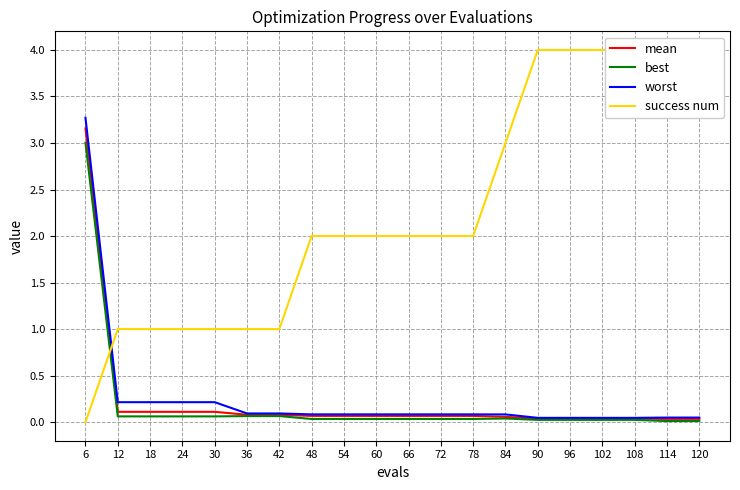

Reading right to left, transcribe all the data shown in this chart.

mean: 0.0	0.0	0.0	0.0	0.0	0.0	0.1	0.1	0.1	0.1	0.1	0.1	0.1	0.1	0.1	0.1	0.1	0.1	0.1	3.2
best: 0.0	0.0	0.0	0.0	0.0	0.0	0.0	0.0	0.0	0.0	0.0	0.0	0.0	0.1	0.1	0.1	0.1	0.1	0.1	3.0
worst: 0.0	0.0	0.0	0.0	0.0	0.0	0.1	0.1	0.1	0.1	0.1	0.1	0.1	0.1	0.1	0.2	0.2	0.2	0.2	3.3
success num: 4.0	4.0	4.0	4.0	4.0	4.0	3.0	2.0	2.0	2.0	2.0	2.0	2.0	1.0	1.0	1.0	1.0	1.0	1.0	0.0